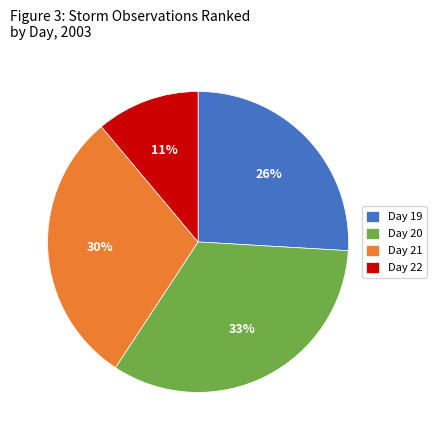

To the nearest percent, what is the average slice percentage?

25%